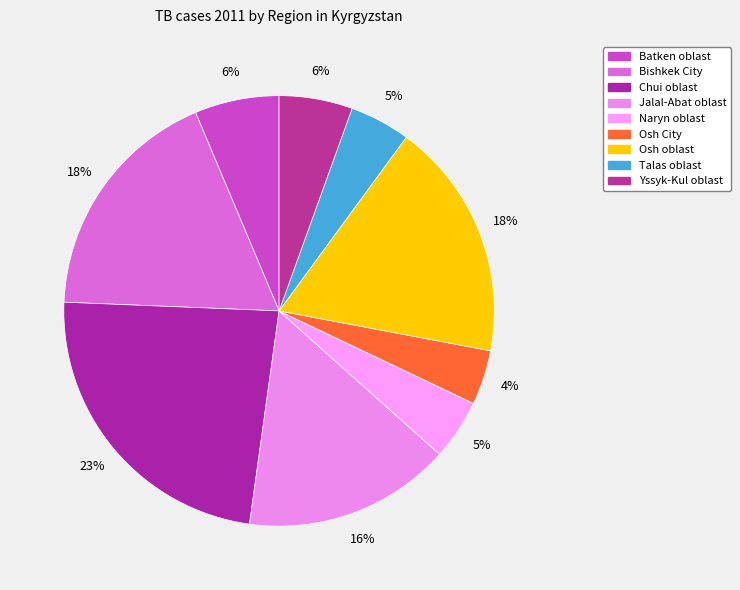

To the nearest percent, what percentage of the pie is Bishkek City?

18%